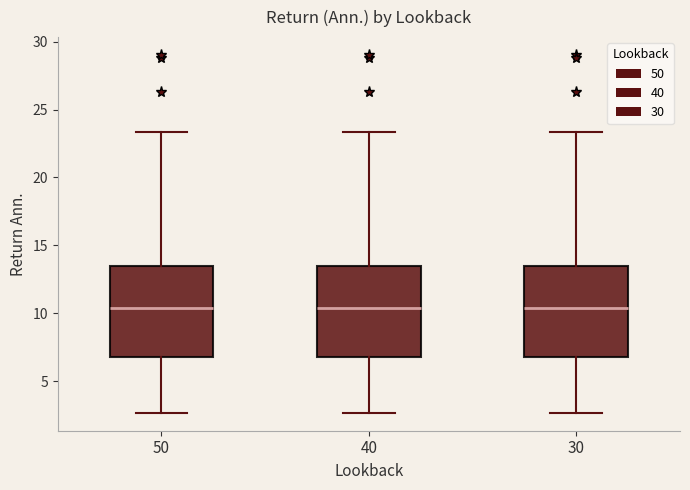

Reading left to right, transcribe this box plot: for each box, give where its median line is, the range the box spans, and where its two whiskers end, as read against the y-axis. The values are not printed on the chart, so give them approximately, as read against the axis.

50: median 10.5, box 7.0 to 13.5, whiskers 2.5 to 23.5
40: median 10.5, box 7.0 to 13.5, whiskers 2.5 to 23.5
30: median 10.5, box 7.0 to 13.5, whiskers 2.5 to 23.5